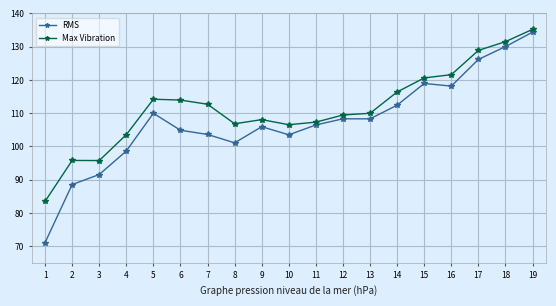

True or false: Max Vibration has more than 0 interior local peaks.

True